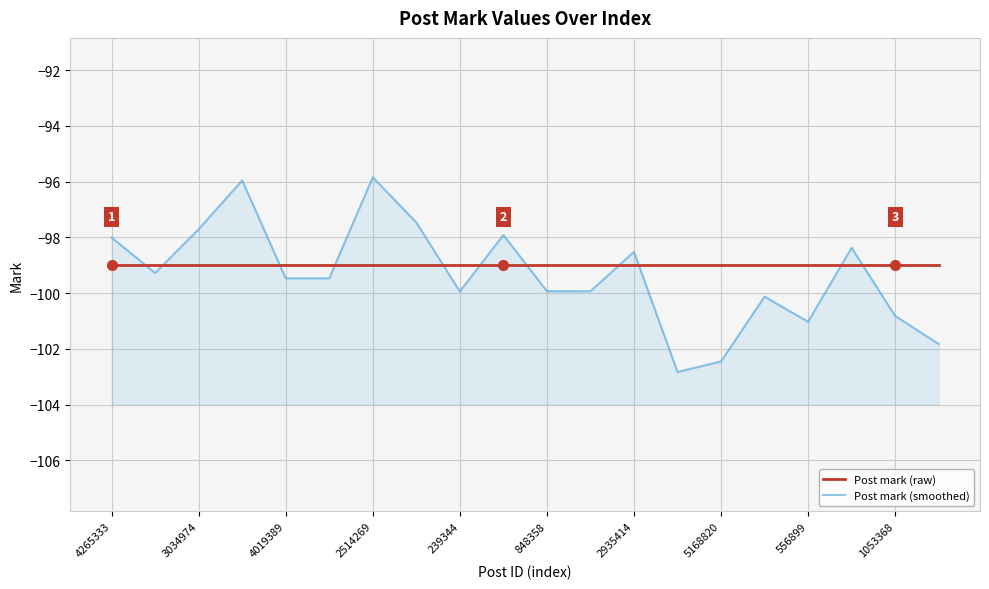

Which has a higher value, 10 or 13?

10